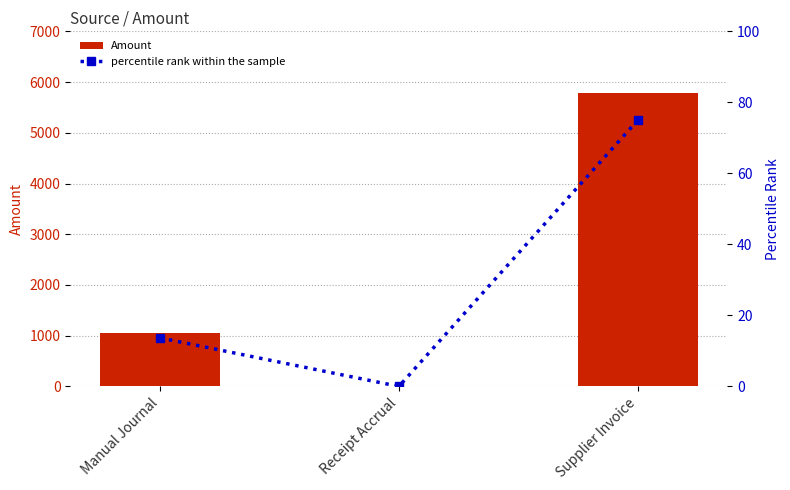

Which has a higher value, Supplier Invoice or Manual Journal?

Supplier Invoice